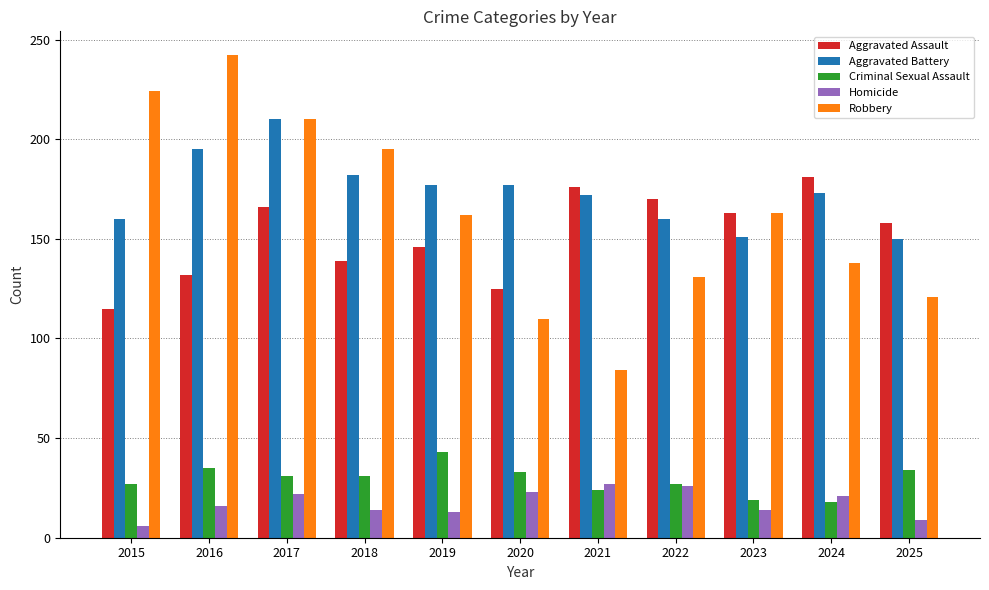

At 2020, list the series in order from largest to smallest.

Aggravated Battery, Aggravated Assault, Robbery, Criminal Sexual Assault, Homicide